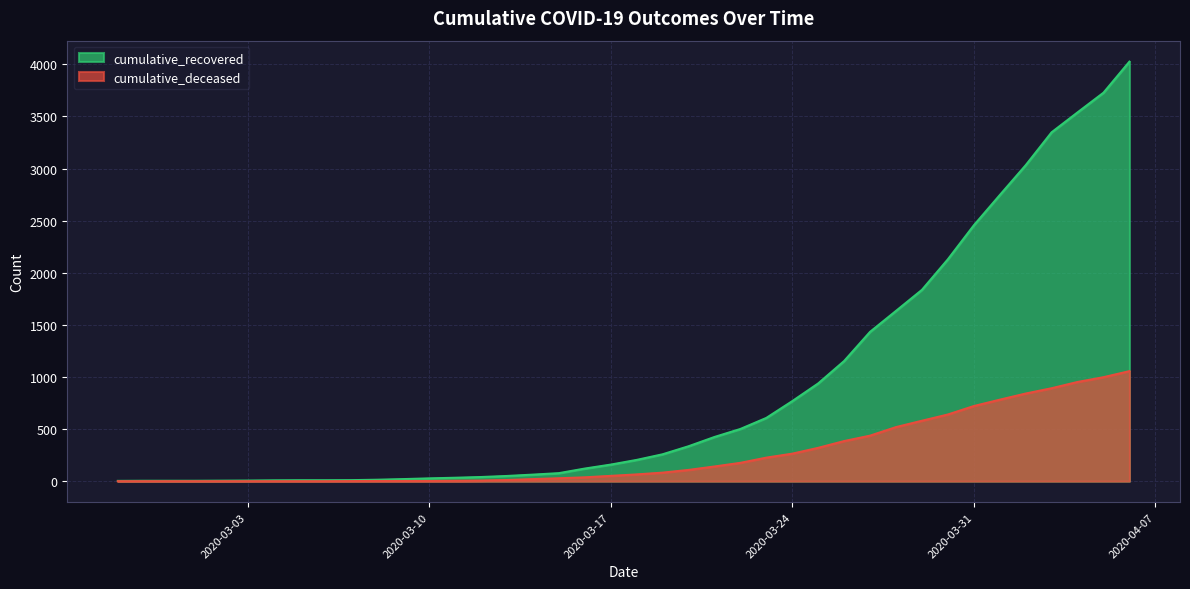

Between 2020-03-11 and 2020-03-24, which series saw the biggest shift?

cumulative_recovered